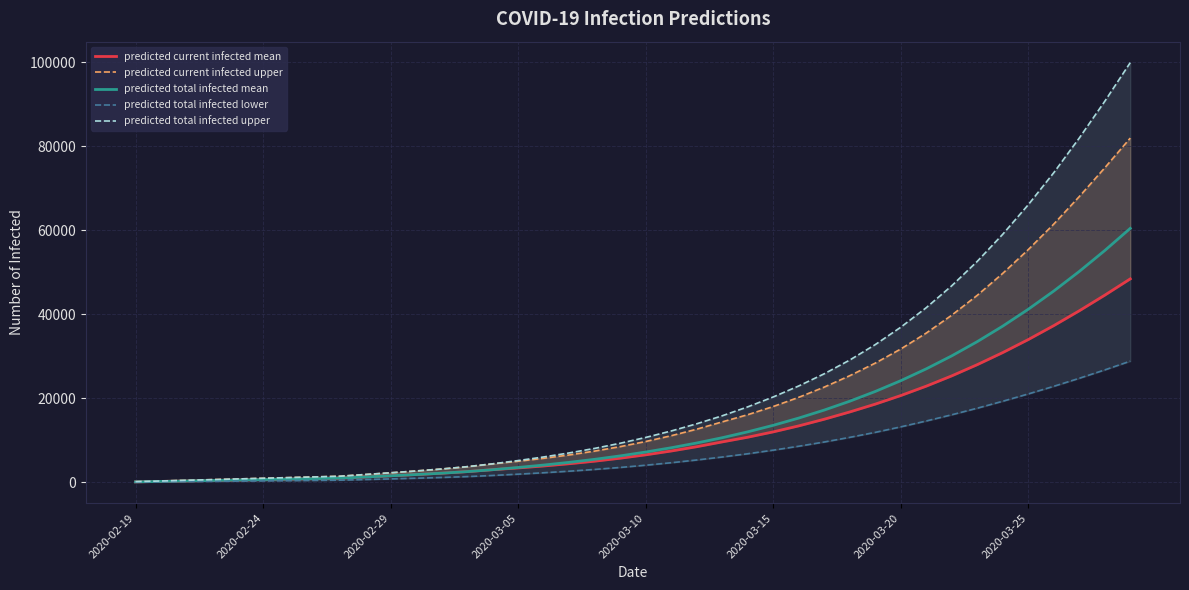

What is the maximum value for predicted total infected mean?

60427